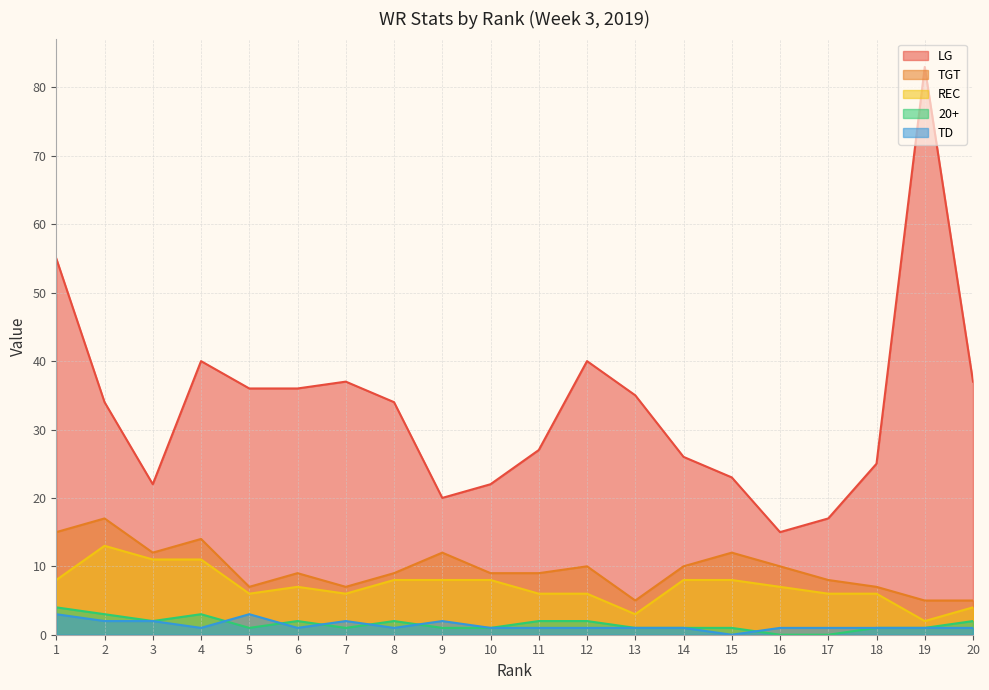

True or false: TGT and REC cross at least once.

False